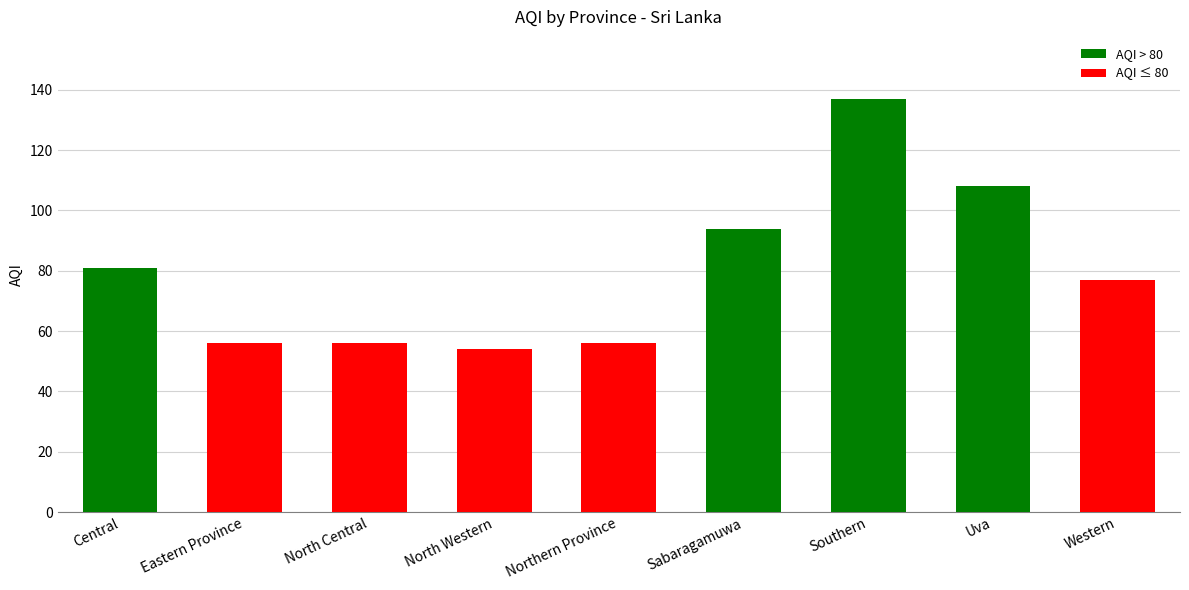

What is the ratio of the value at North Western to the value at Northern Province?

1.0